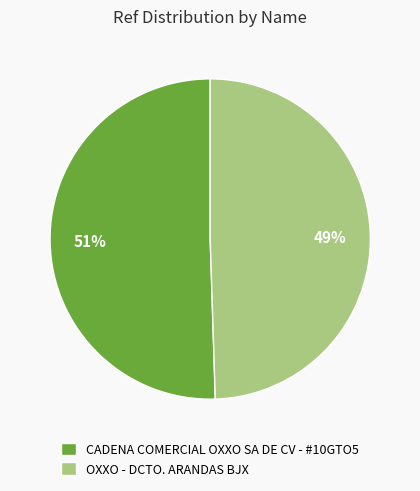

Approximately how many times larger is the value at CADENA COMERCIAL OXXO SA DE CV - #10GTO5 compared to OXXO - DCTO. ARANDAS BJX?

1.0